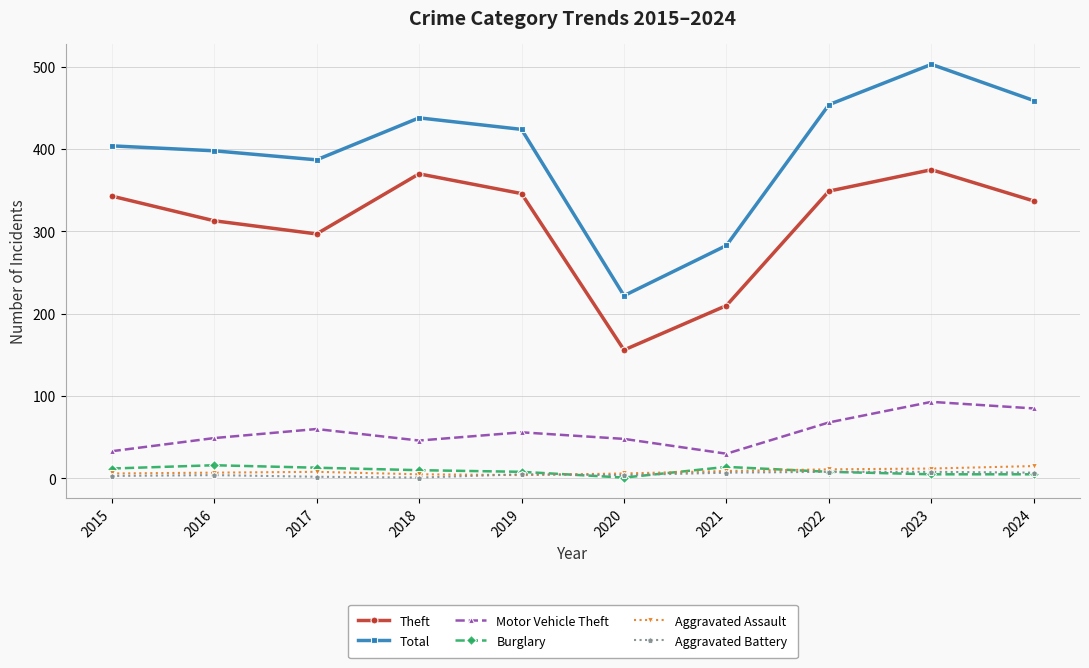

Between 2015 and 2021, which series saw the biggest shift?

Theft